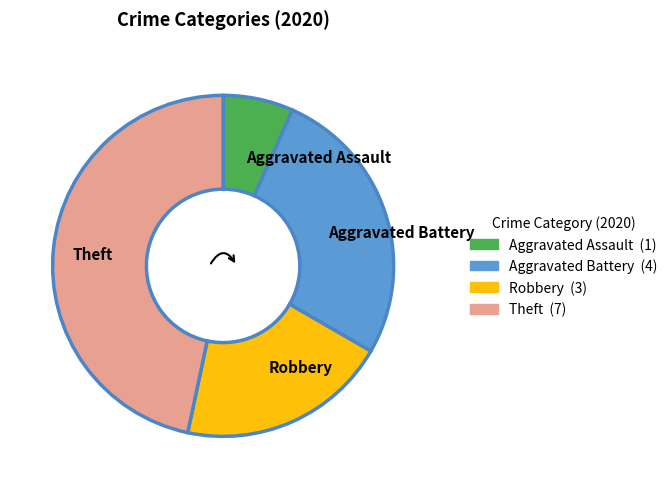

Which slice is the largest?

Theft